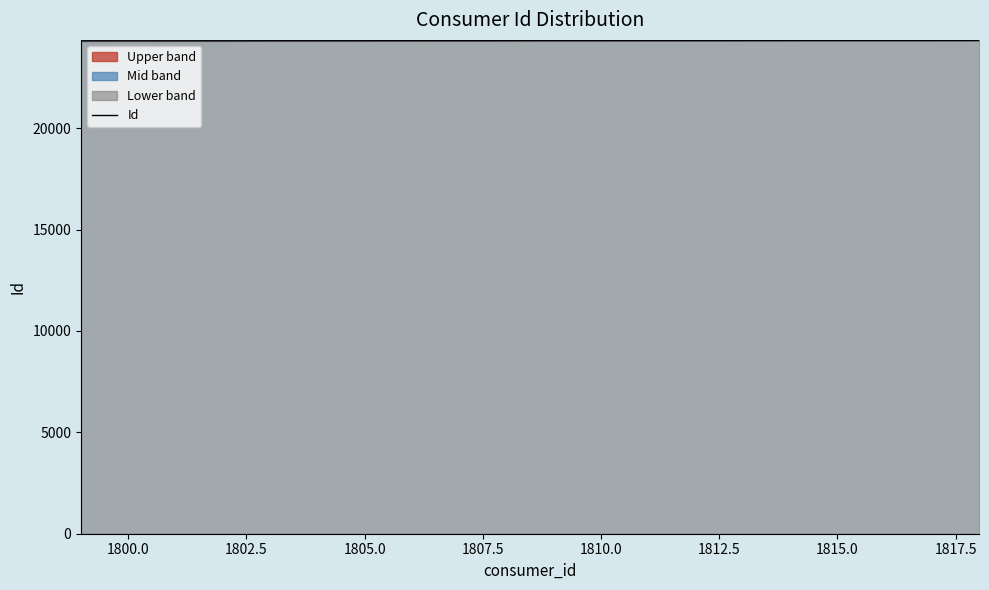

What is the maximum value for Id?

24326